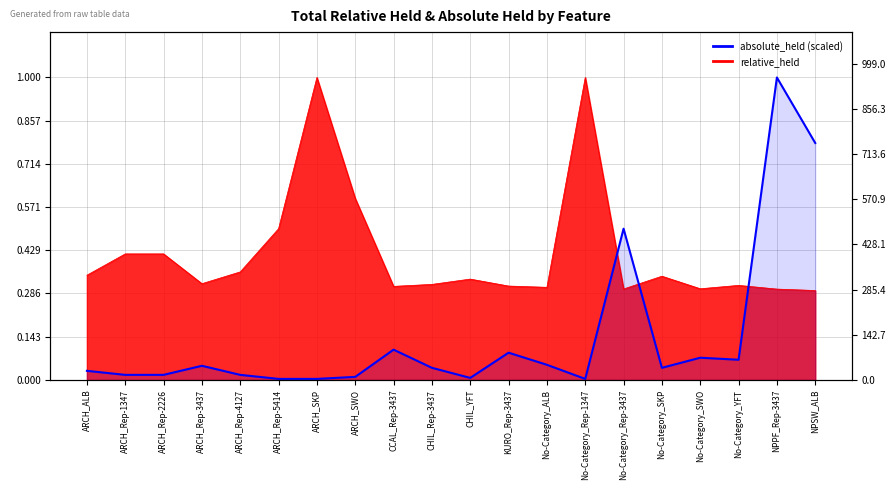

What is the average value?

0.1